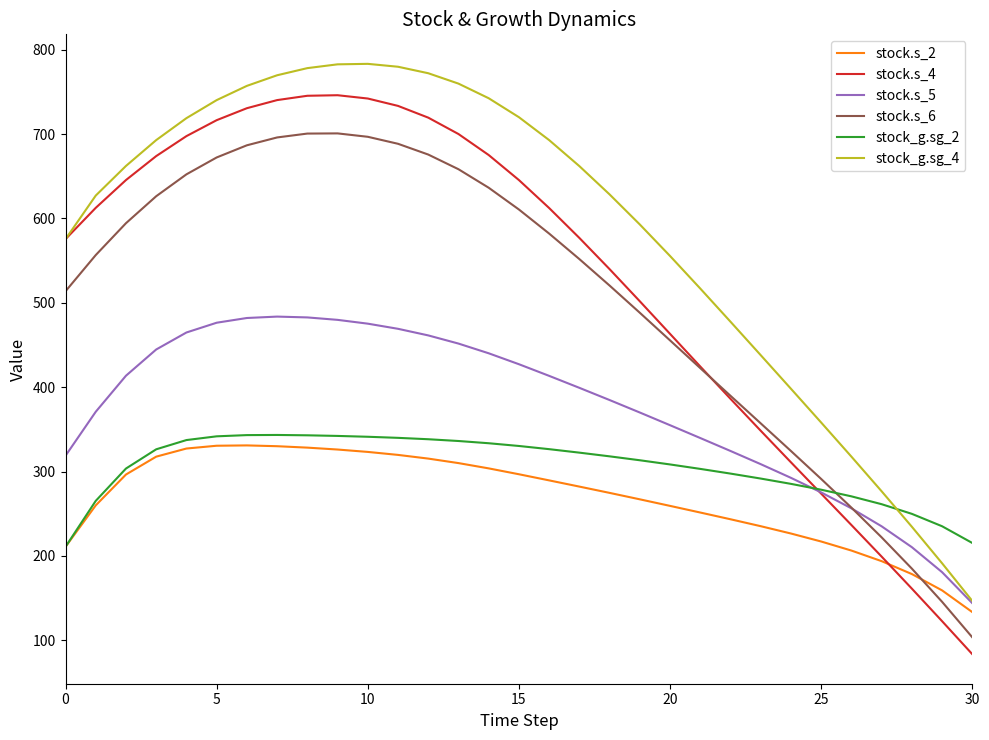

How many series are shown in this chart?

6